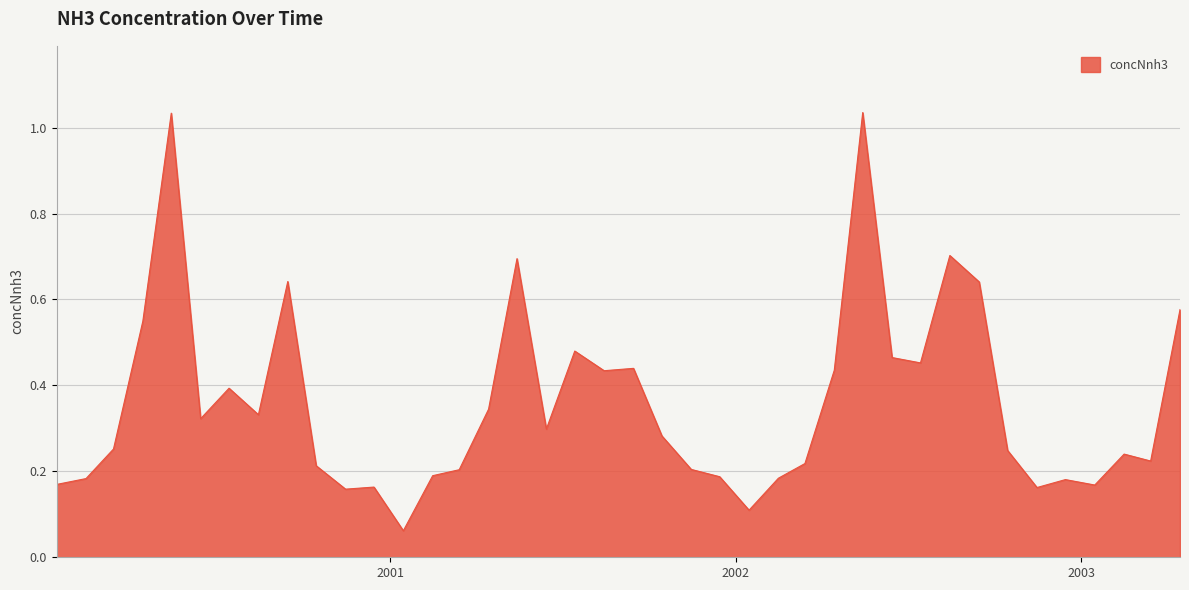

Does the chart have visible grid lines?

Yes